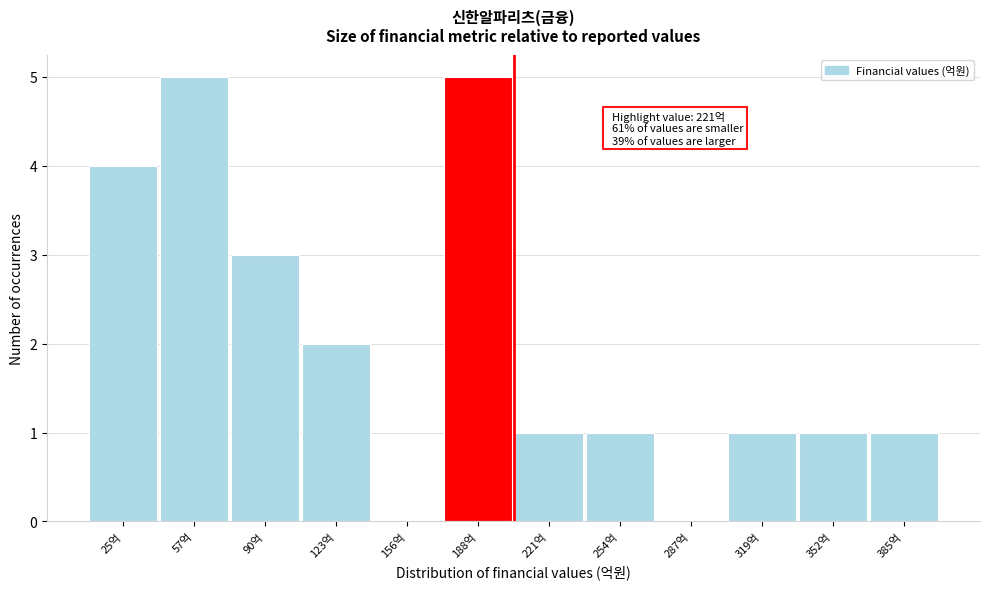

Reading left to right, extract all data points from this chart.

25억=4	57억=5	90억=3	123억=2	156억=0	188억=5	221억=1	254억=1	287억=0	319억=1	352억=1	385억=1